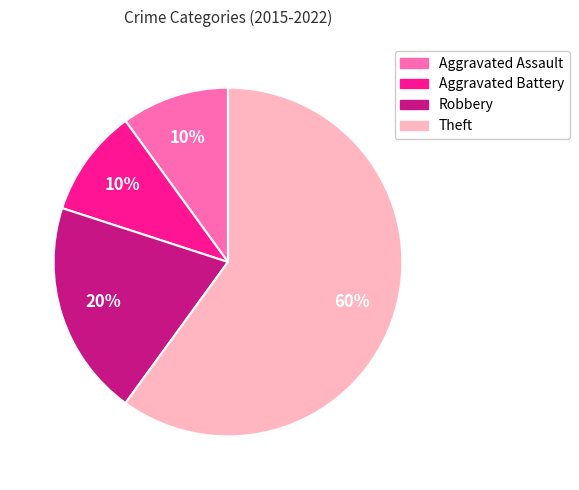

Count the number of slices in the pie.

4